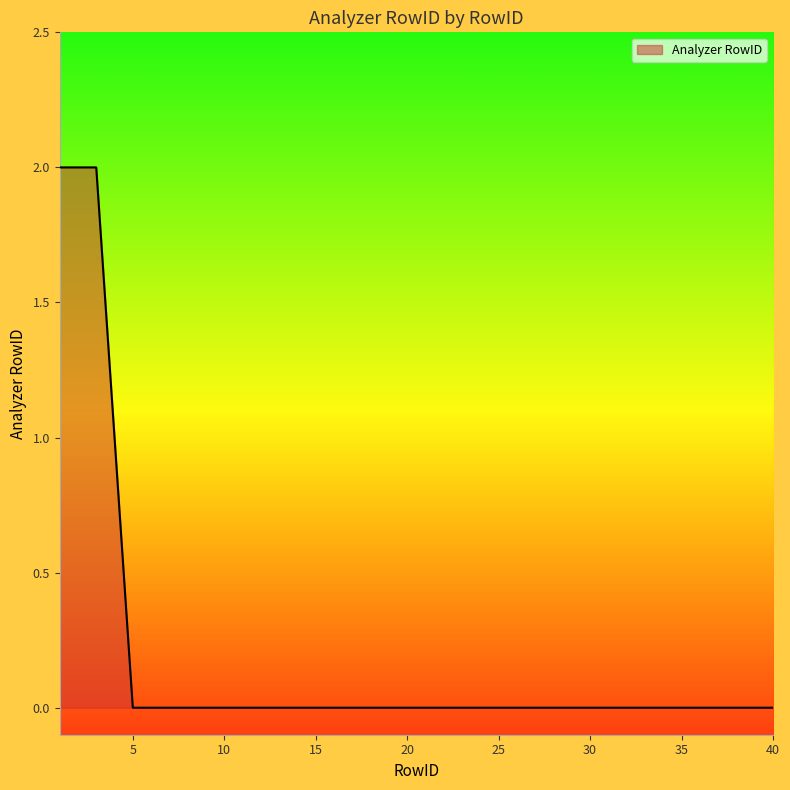

How many lines are shown in the chart?

1